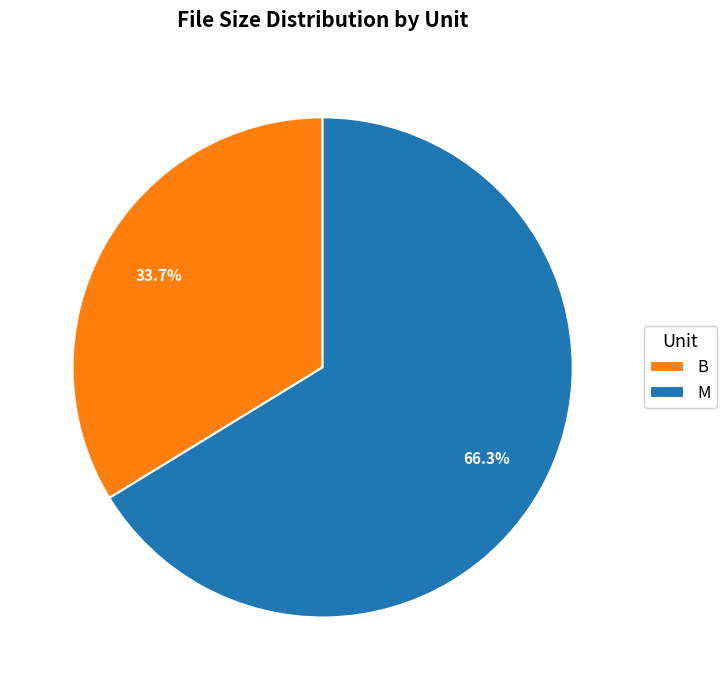

To the nearest percent, what is the difference between the largest and smallest slice percentages?

33%